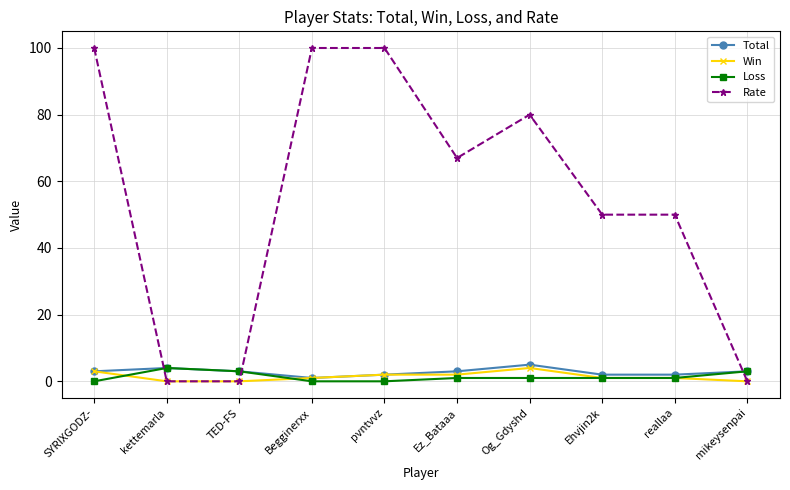

What is the difference between the second highest and second lowest values in the Rate series?

100